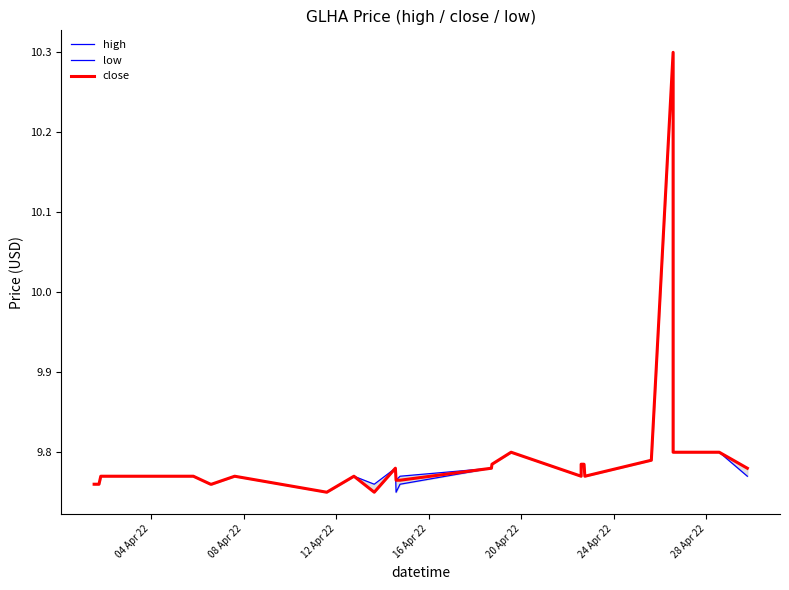

True or false: close and low intersect in this chart.

False